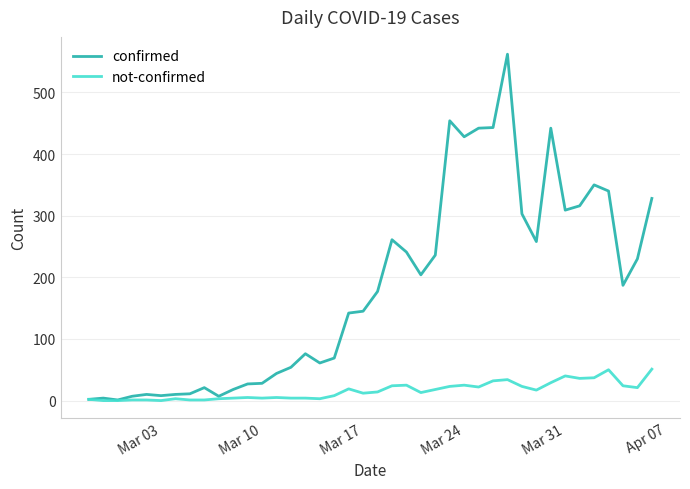

What is the greatest value displayed?

562